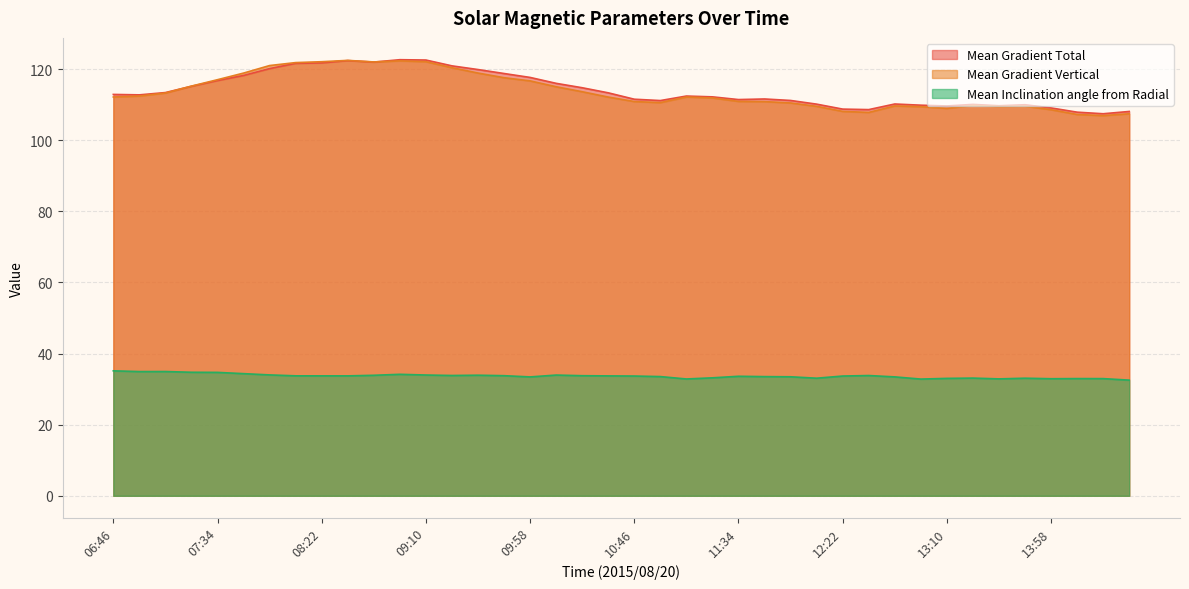

In Mean Inclination angle from Radial, how many points are lower than both neighbors (excluding endpoints)?

9